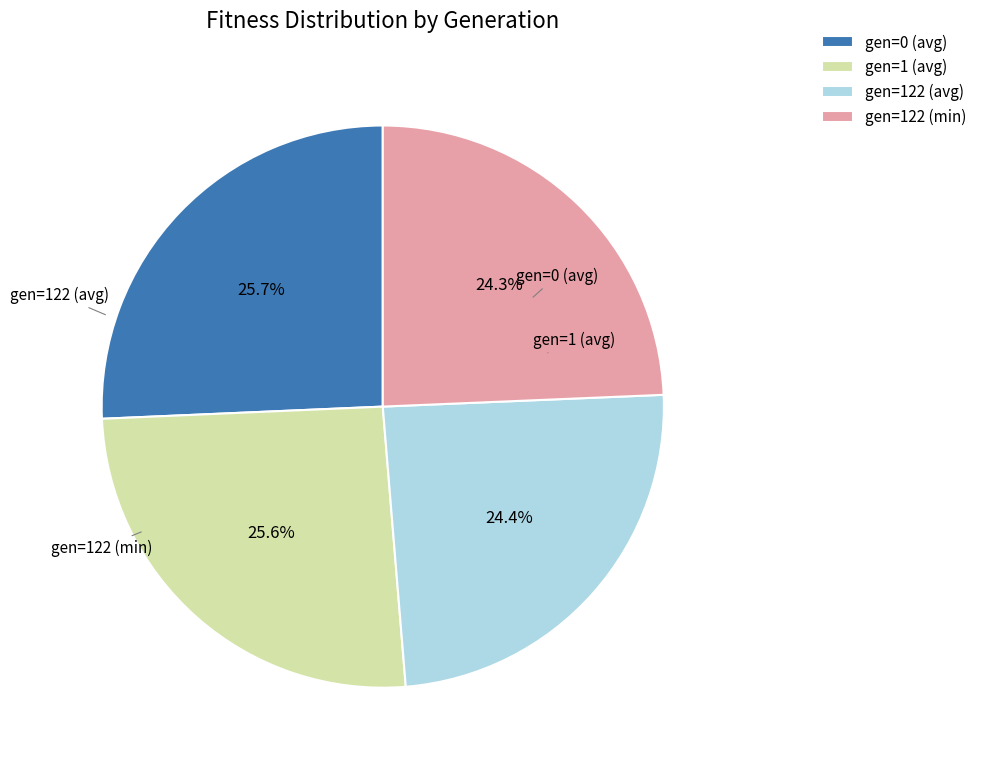

Combined, do gen=1 (avg) and gen=0 (avg) account for over 50%?

Yes